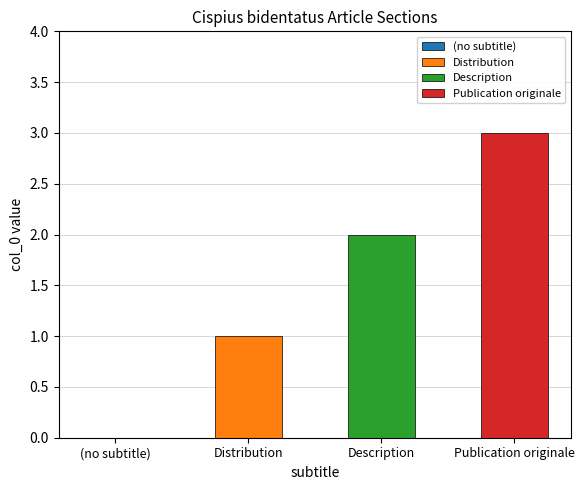

True or false: the data shows 1 at Distribution.

True